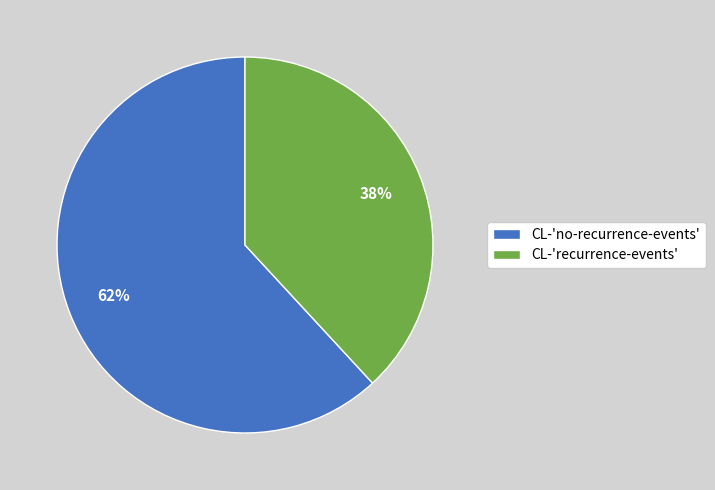

To the nearest percent, what is the combined percentage of CL-'recurrence-events' and CL-'no-recurrence-events'?

100%